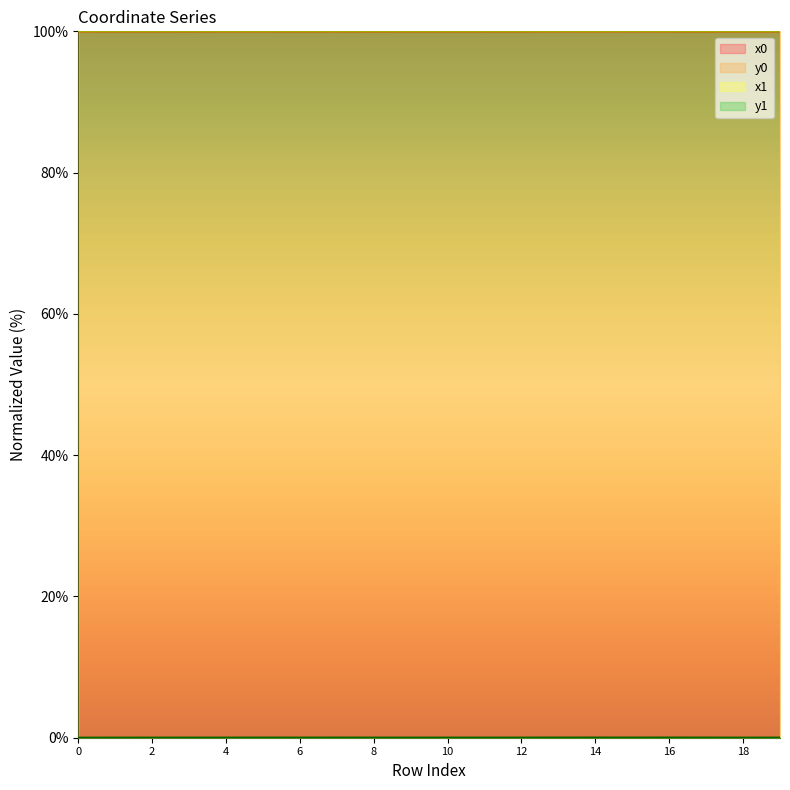

At how many categories does at least one series exceed 35?

20